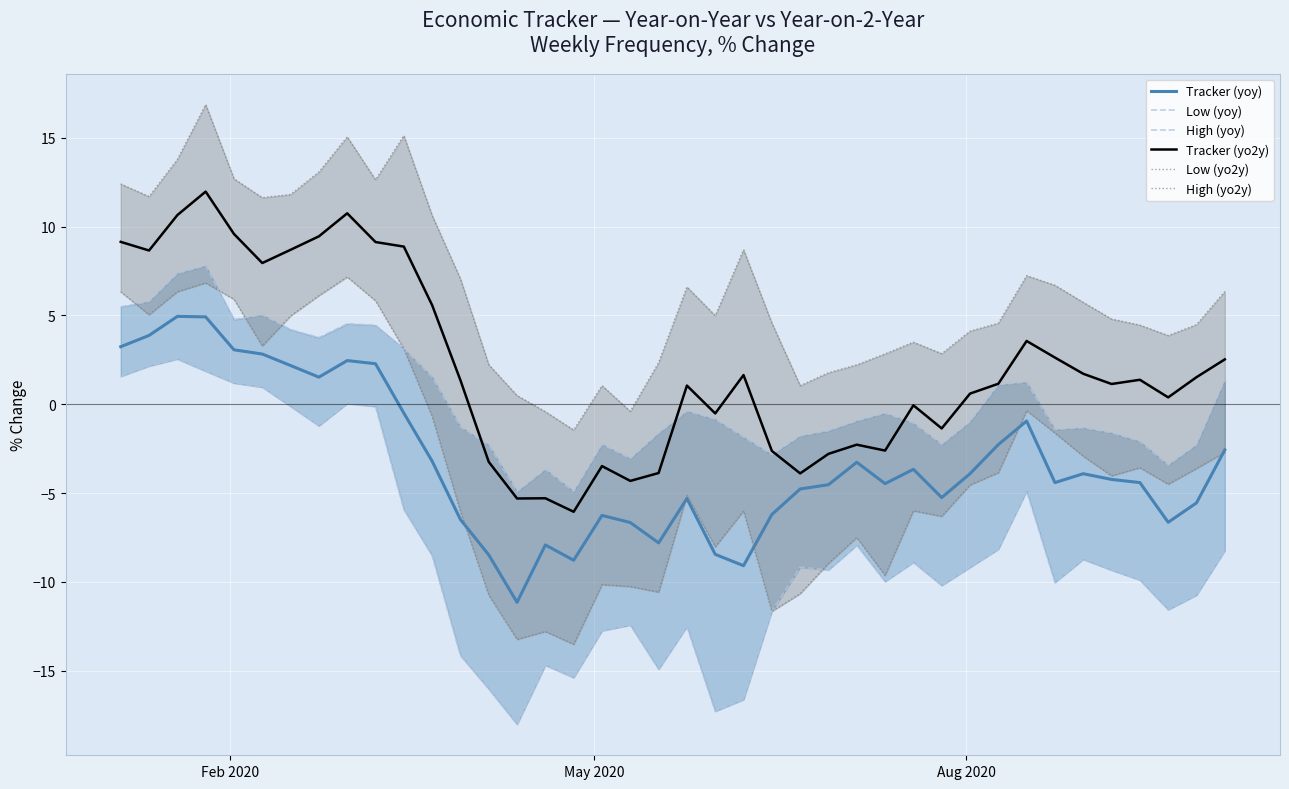

What is the average value of the Low (yoy) series?

-8.2